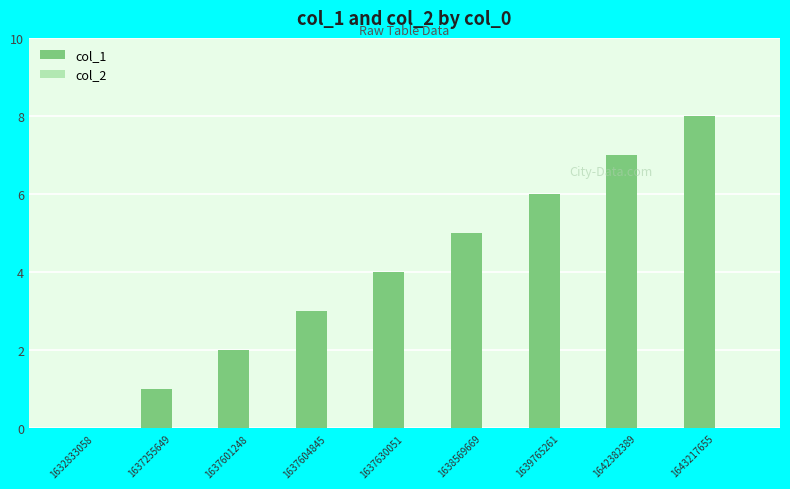

Which category has the highest value across all series?

1643217655